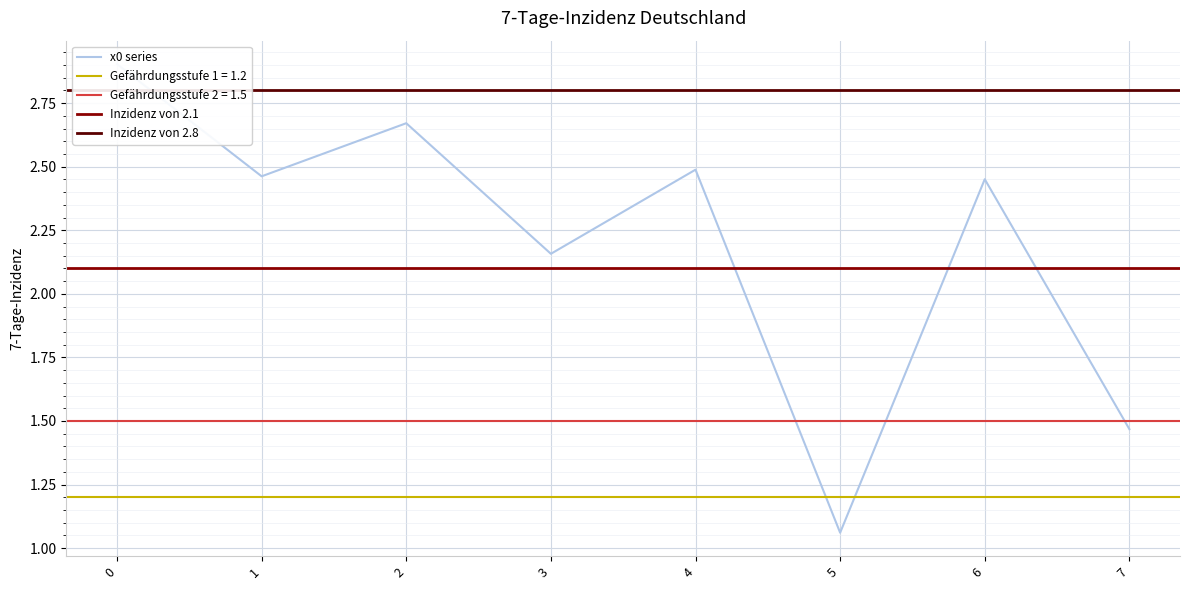

What is the sum of the values at 7 and 1?

3.9